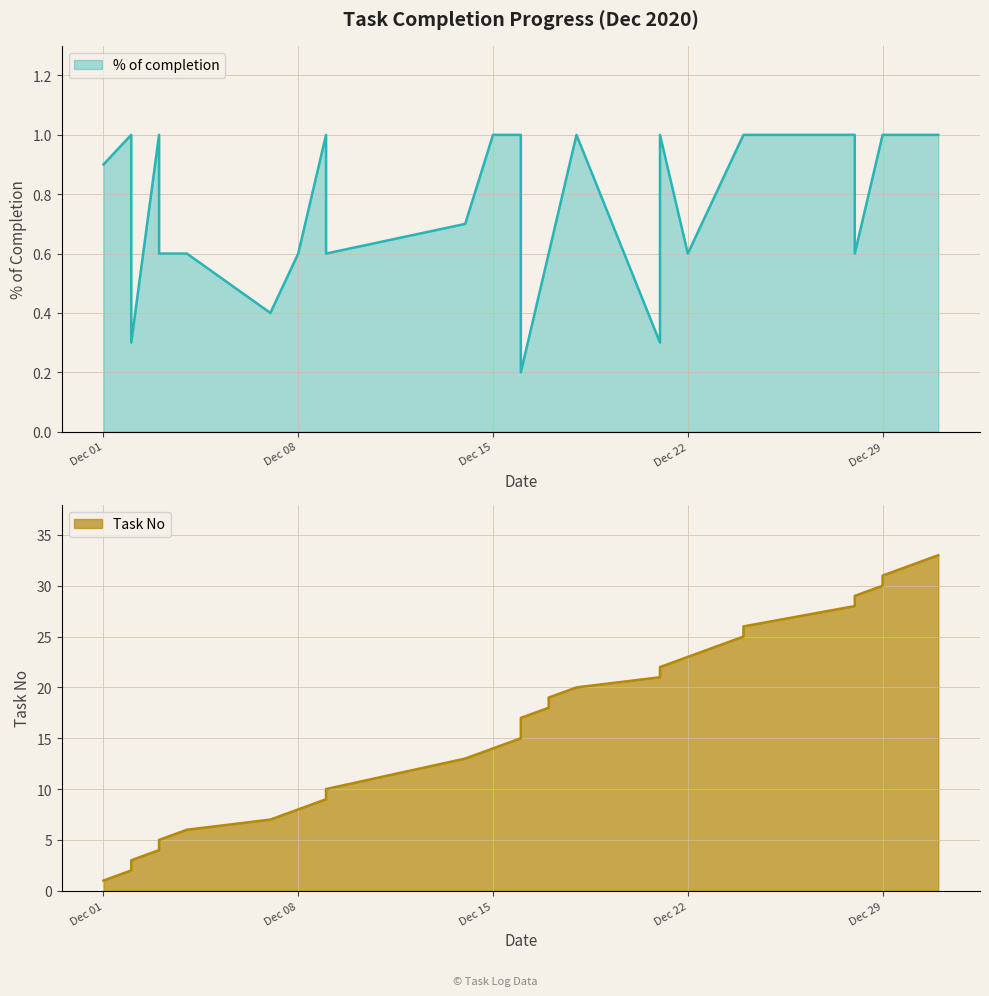

At how many categories does at least one series exceed 29?

4